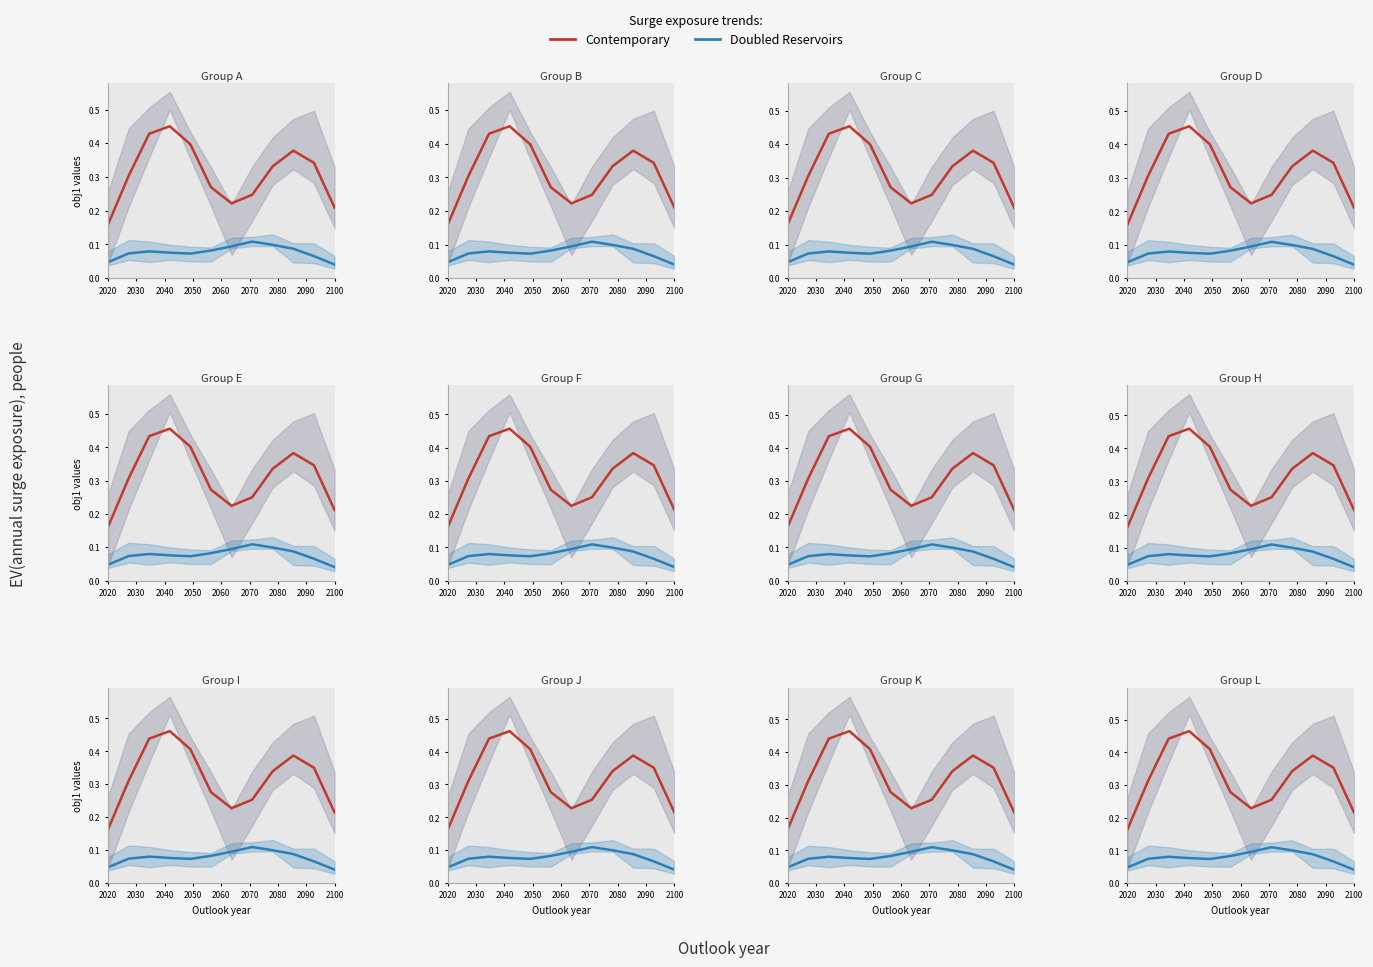

Which series has the largest total across all categories?

Contemporary